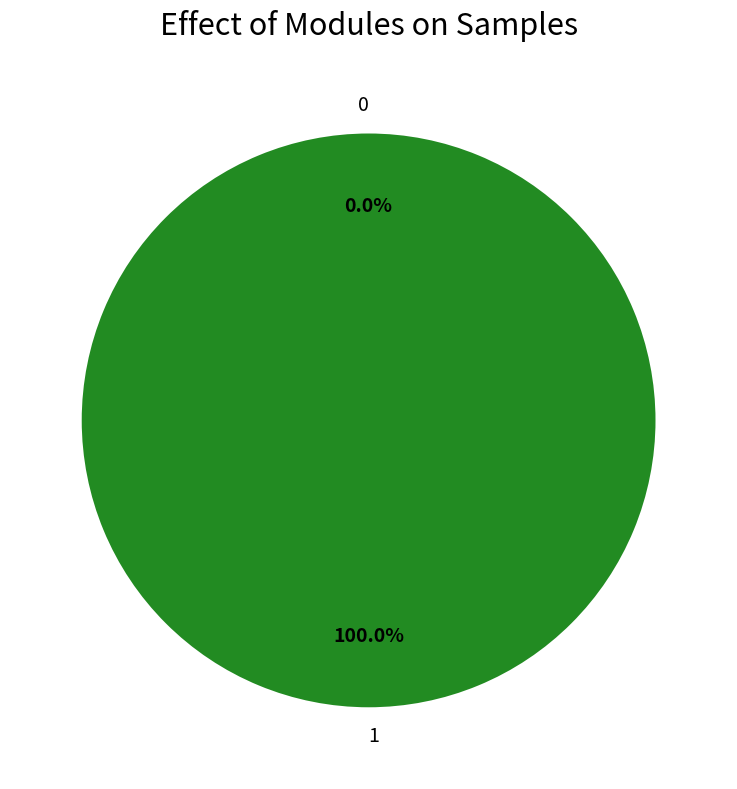

How many segments does this pie chart have?

2